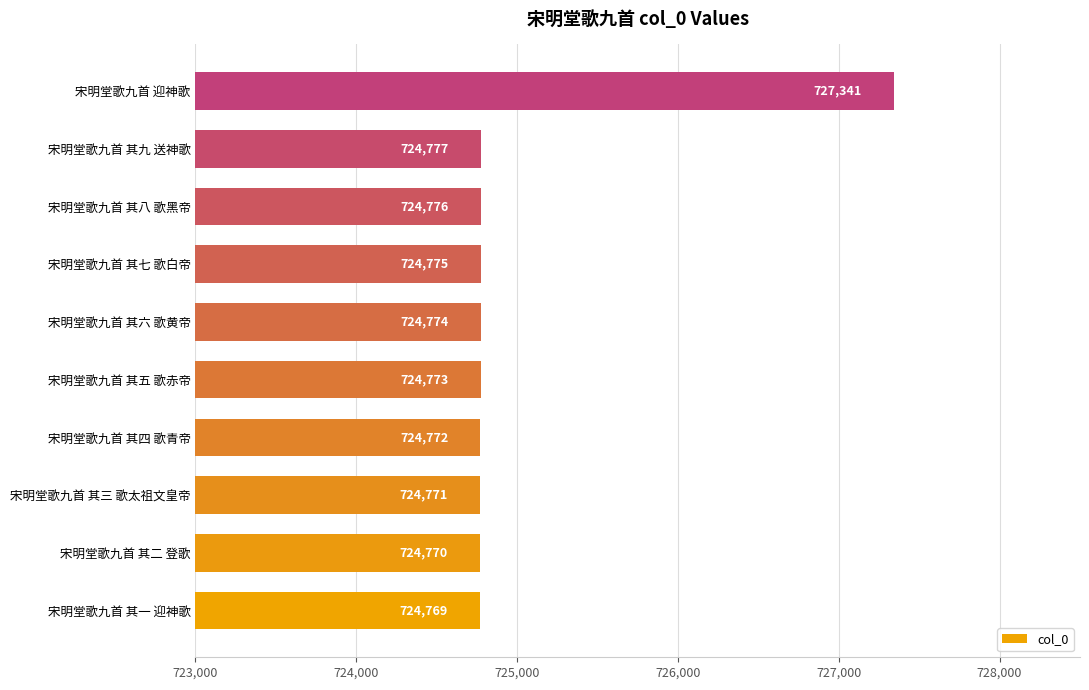

What is the difference between the maximum and minimum values?

2572